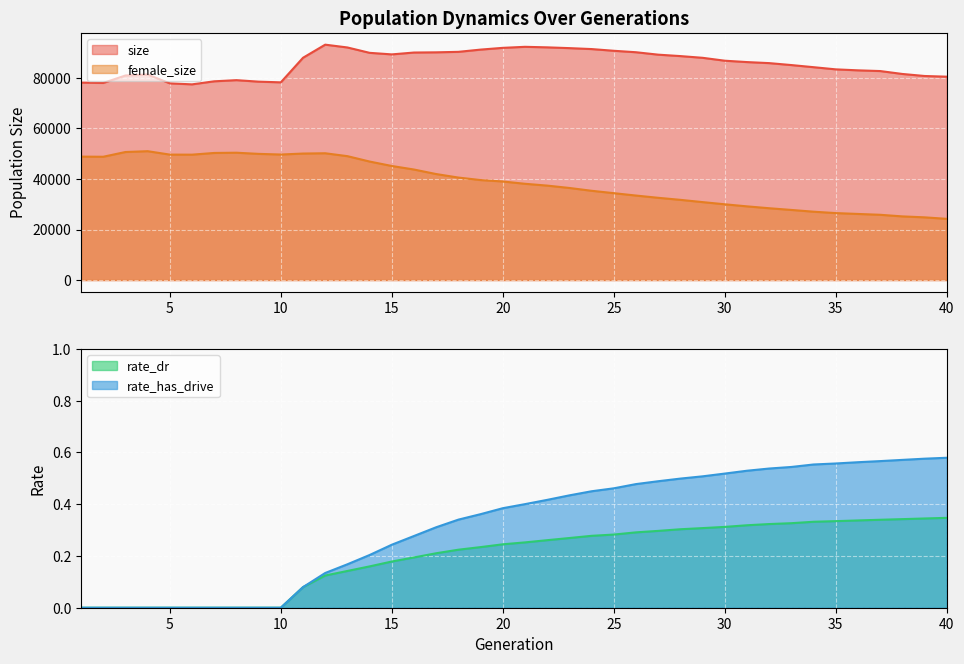

What are all the series names shown in the legend?

size, female_size, rate_dr, rate_has_drive